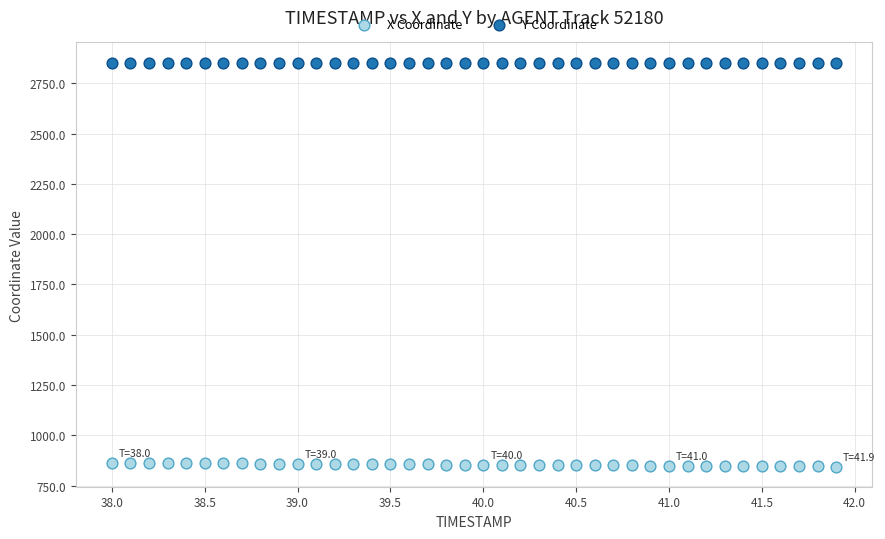

Which series reaches the minimum Y coordinate?

X Coordinate